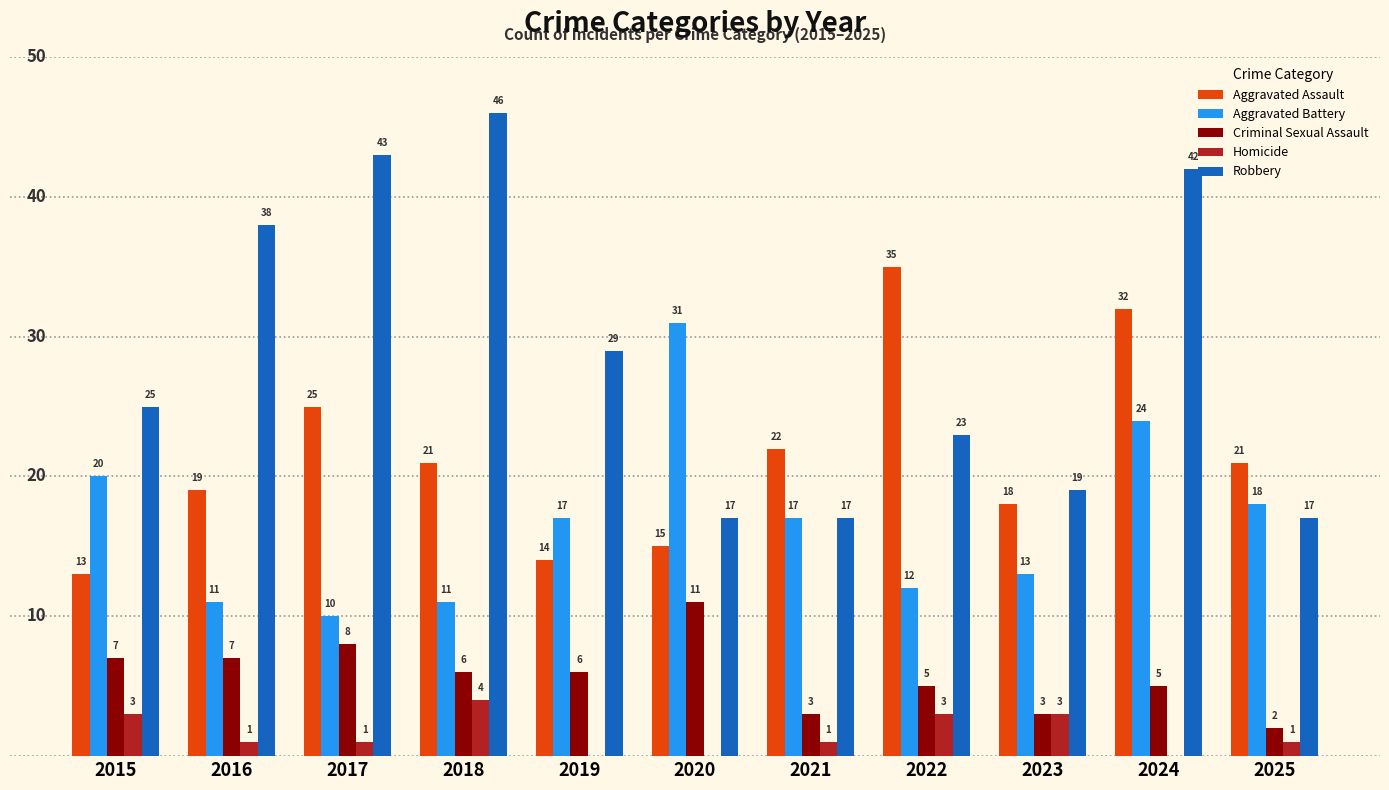

What is the difference between the Criminal Sexual Assault values at 2023 and 2024?

2